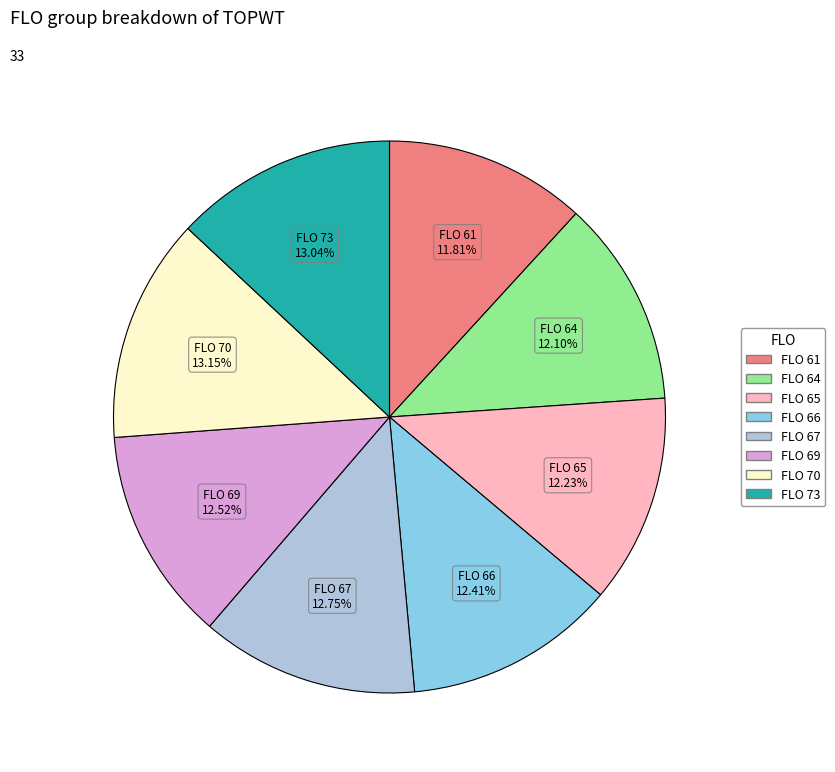

To the nearest percent, what is the difference between the largest and smallest slice percentages?

1%